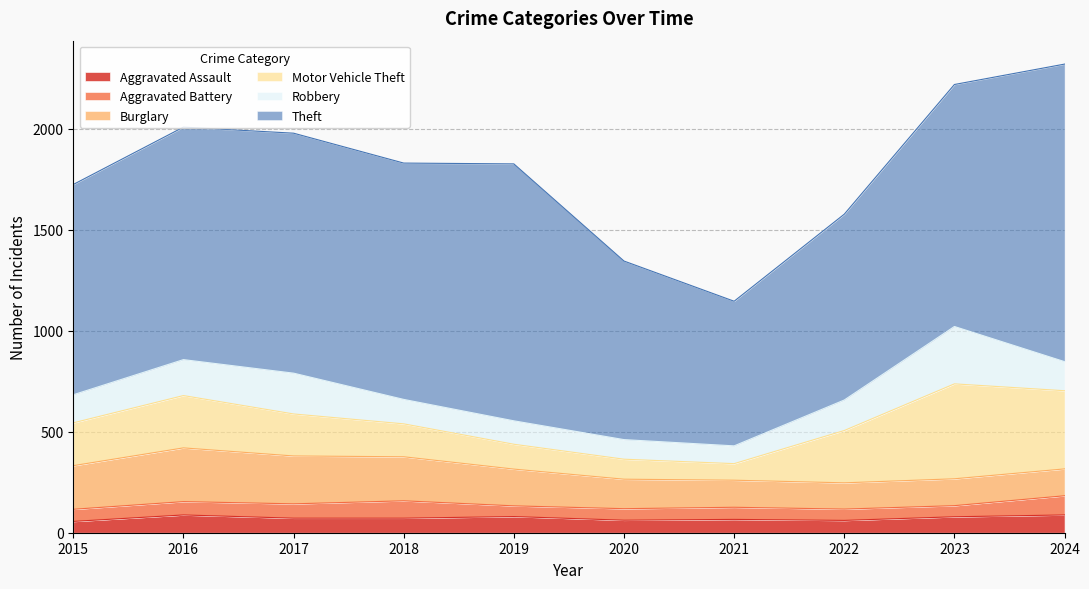

What is the highest value of the Burglary series?

266